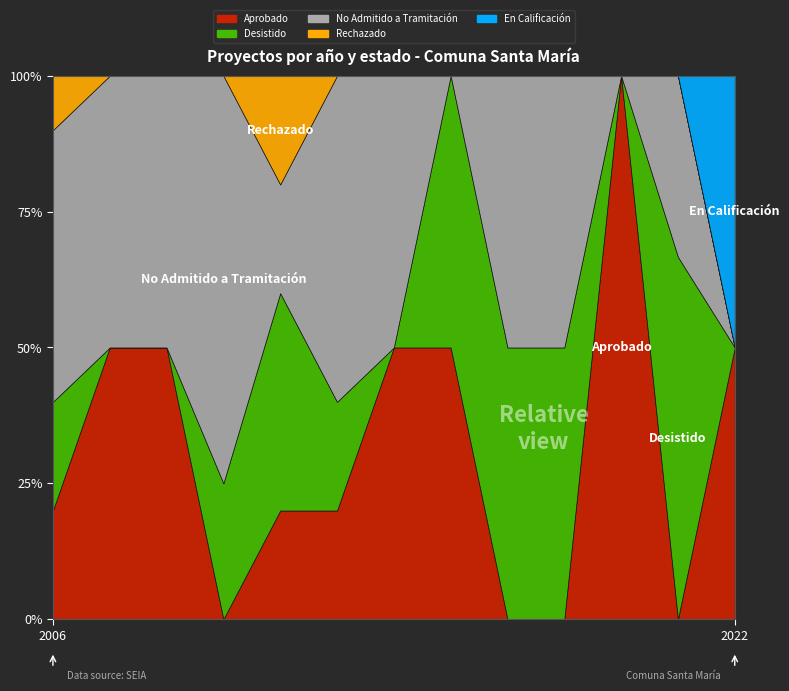

How many times do No Admitido a Tramitación and Aprobado cross each other?

4